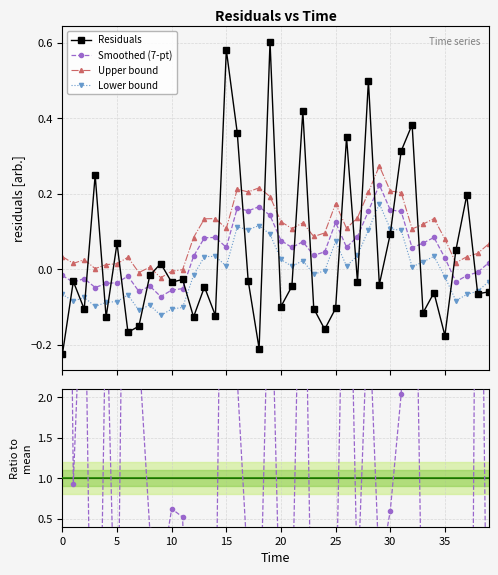

What is the maximum value shown in the chart?

14.1